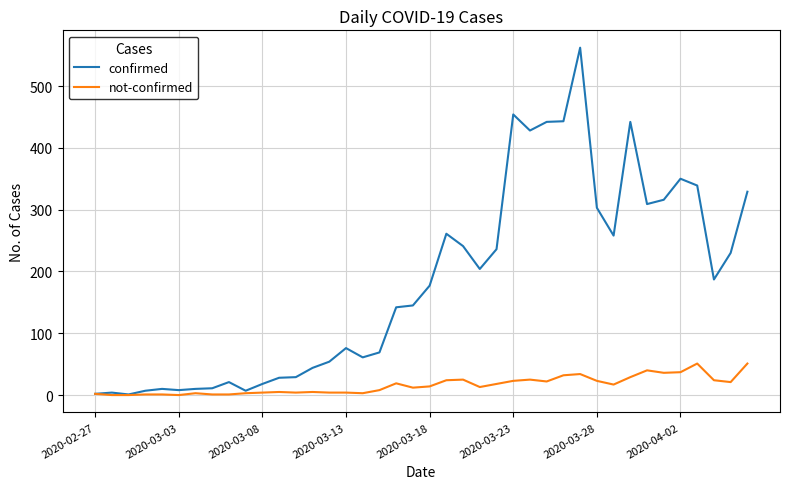

Rank the series by their average value, from lowest to highest.

not-confirmed, confirmed